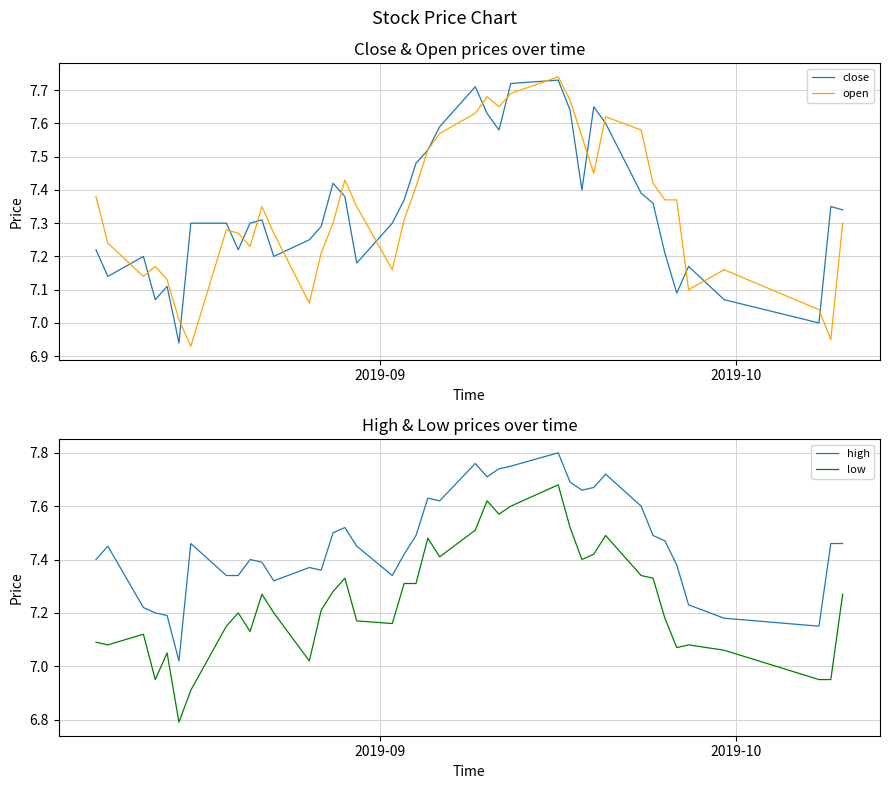

How many lines are shown in the chart?

4